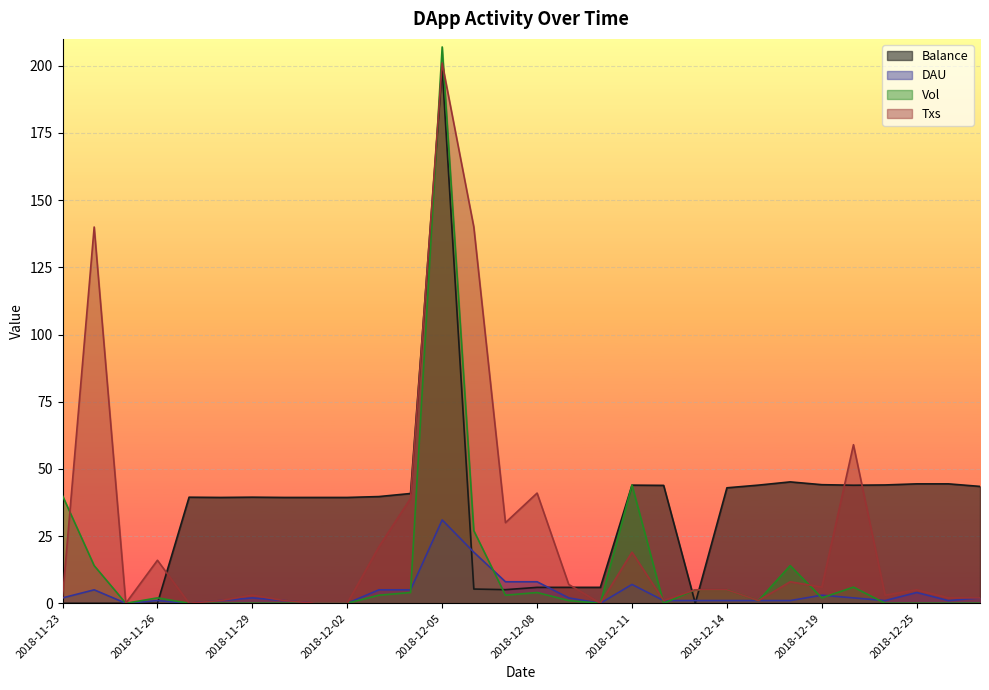

Rank the series by their maximum value, from highest to lowest.

Vol, Txs, Balance, DAU